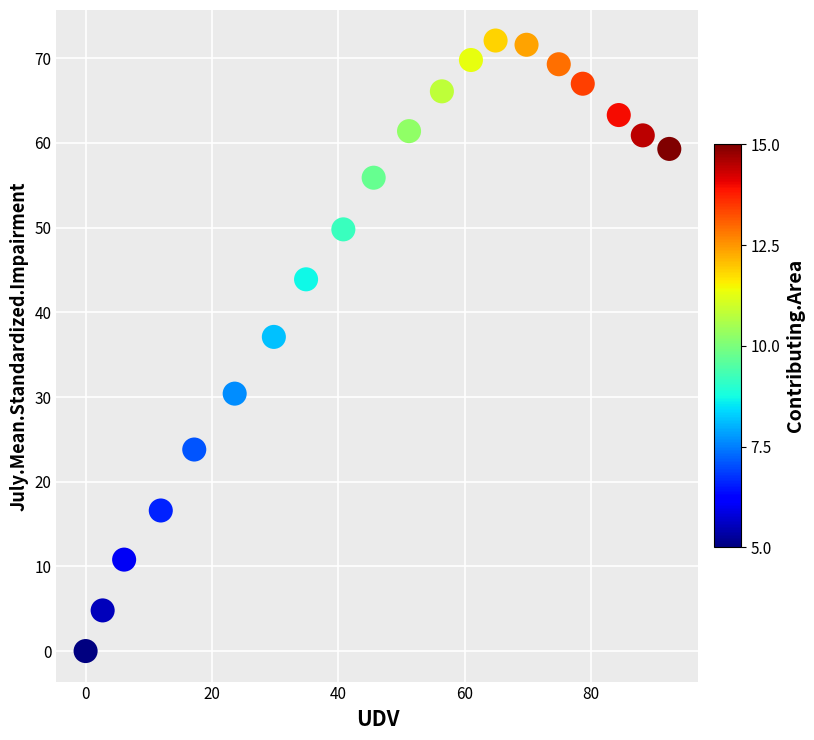

What Y value in the scatter plot is closest to 36?

37.1